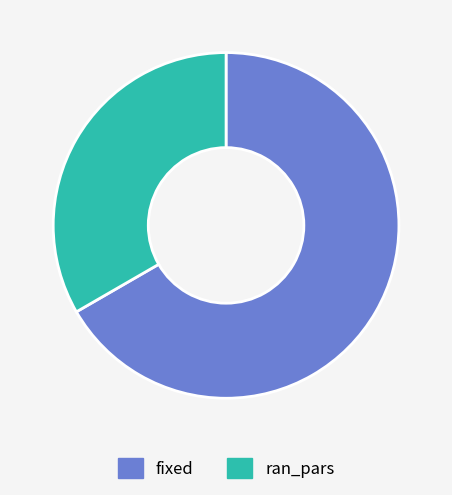

What is the largest slice in the pie chart?

fixed